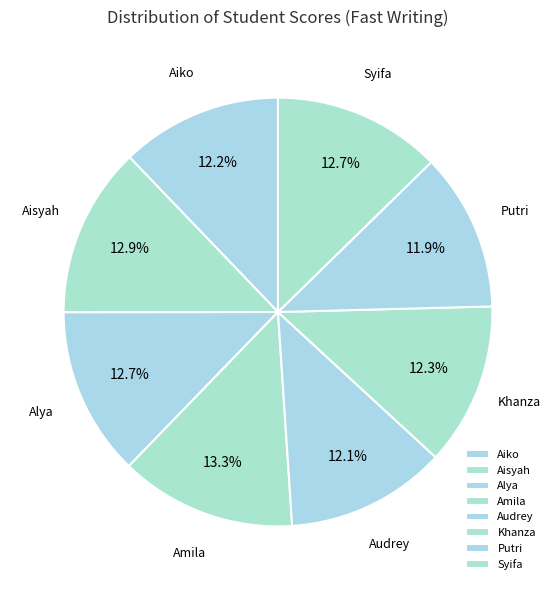

Between Khanza and Aisyah, which is larger?

Aisyah